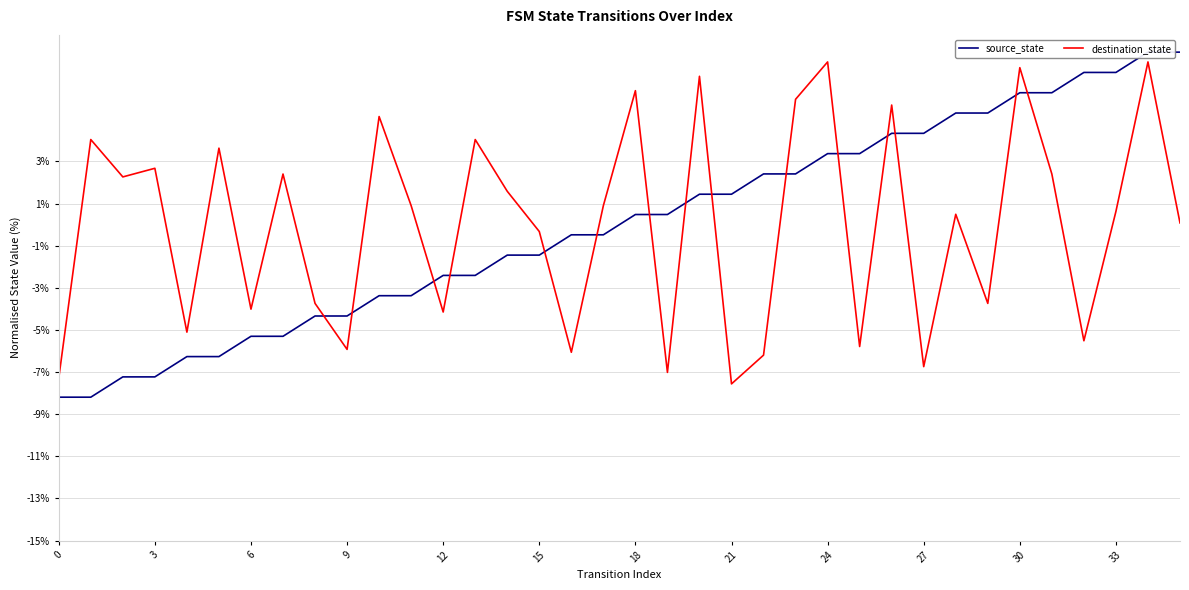

What are all the series names shown in the legend?

source_state, destination_state